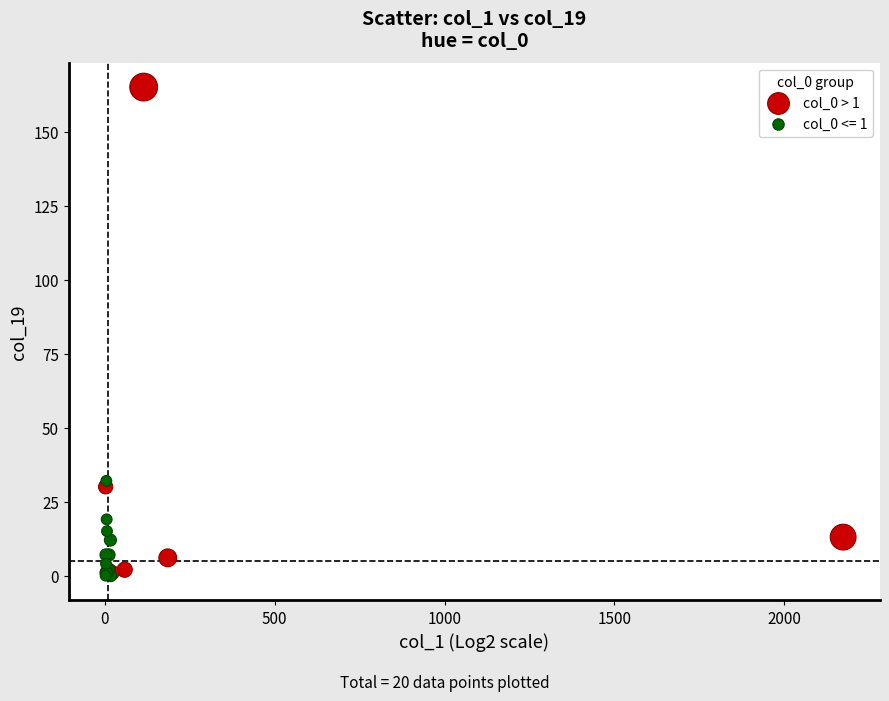

Which series has the widest spread of Y values?

col_0 > 1